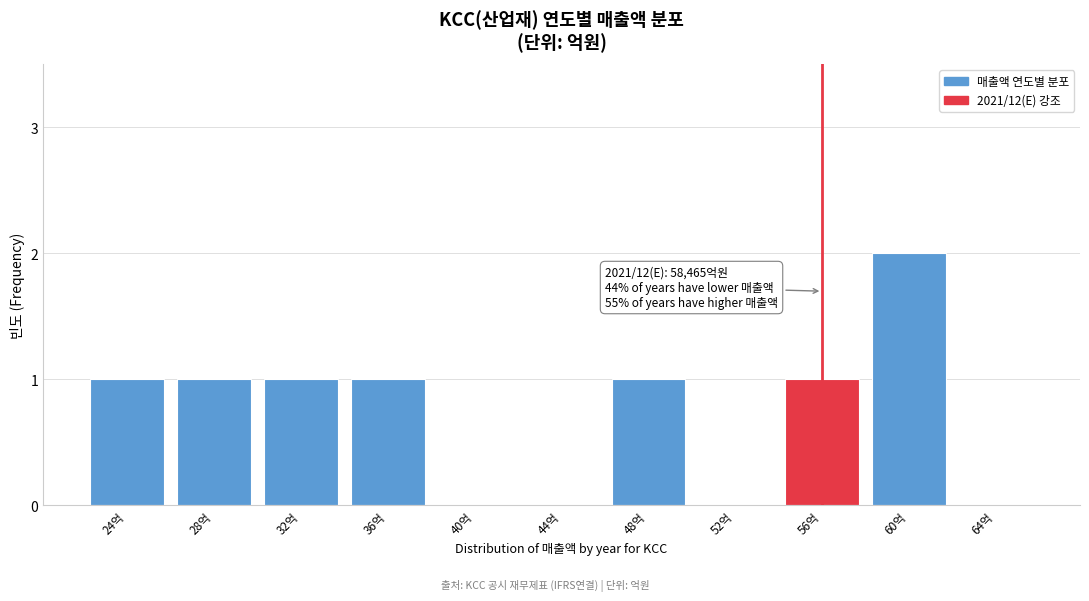

Reading left to right, transcribe all the data shown in this chart.

24억=1	28억=1	32억=1	36억=1	40억=0	44억=0	48억=1	52억=0	56억=1	60억=2	64억=0